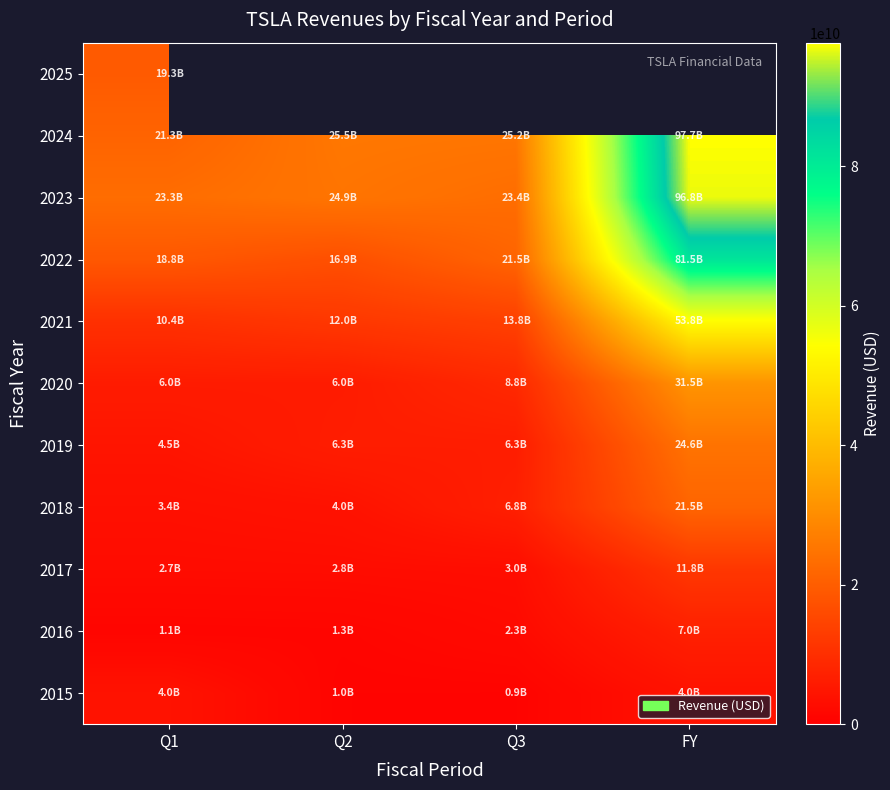

List the labels in order of 2018 value, largest first.

FY, Q3, Q2, Q1